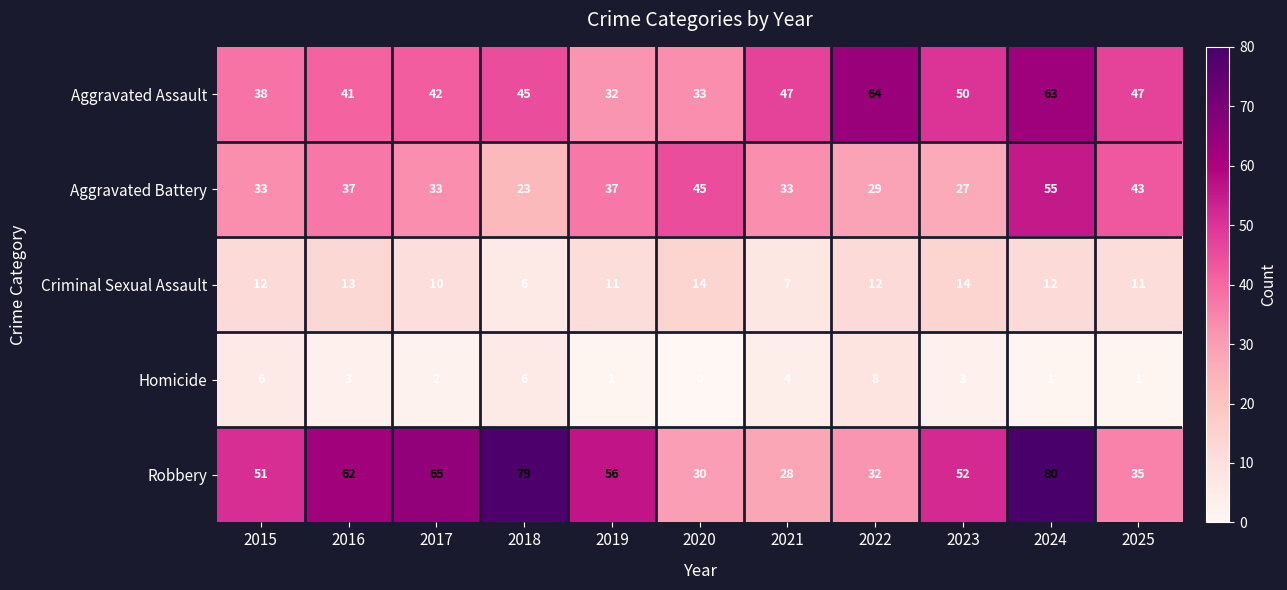

What is the difference between the second highest and minimum values in the Aggravated Battery series?

22